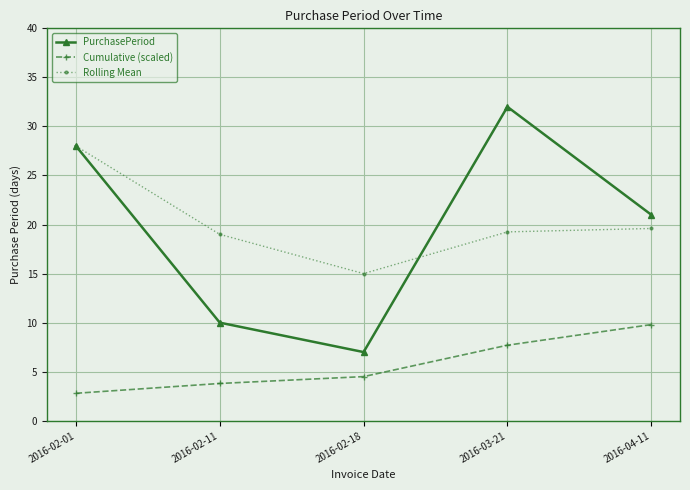

Read the Rolling Mean value at 2016-02-18.

15.0